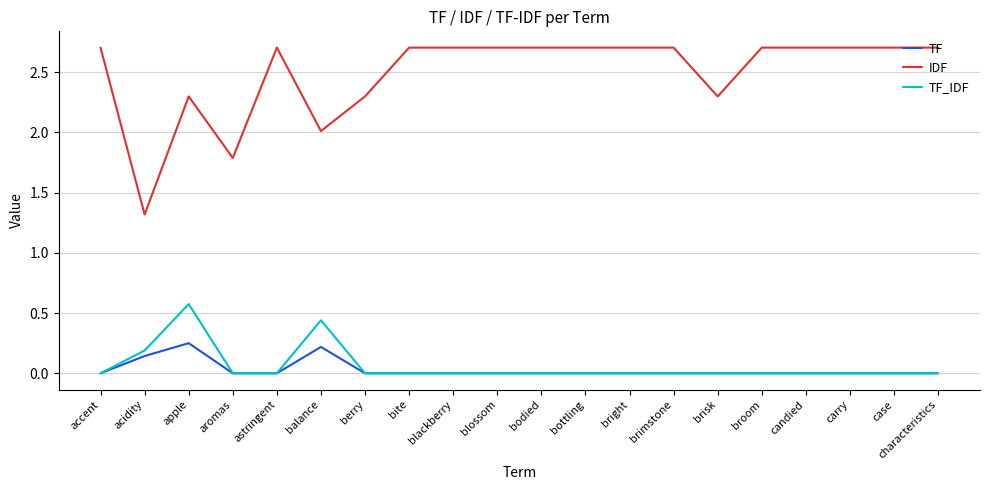

Where is the first local maximum for IDF?

apple